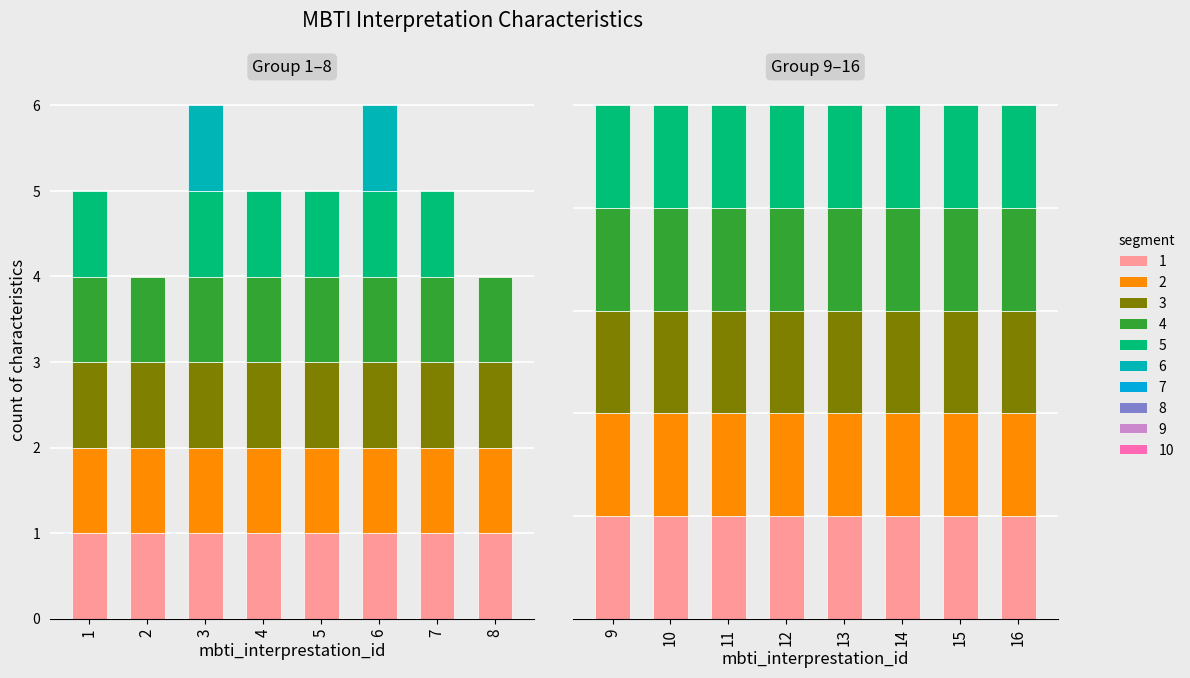

What is the total value across all series at 16?

25